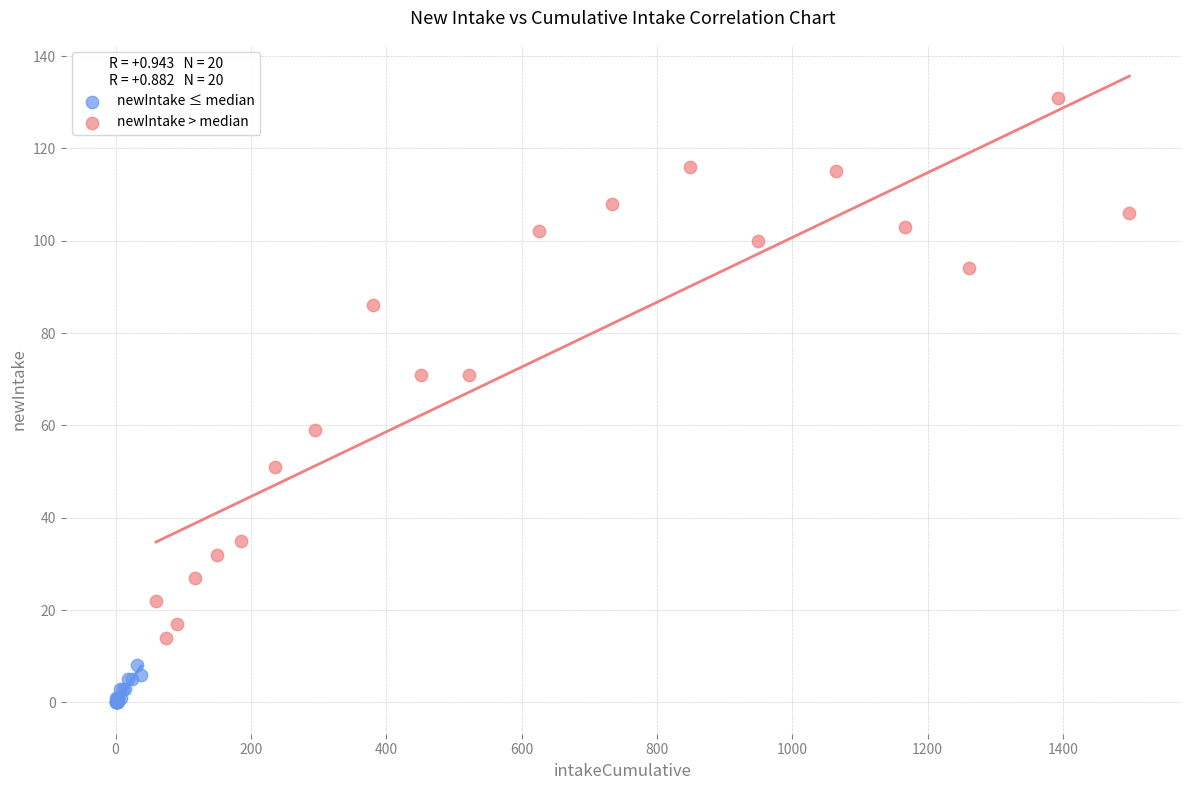

Which series has the largest Y range (max minus min)?

newIntake > median